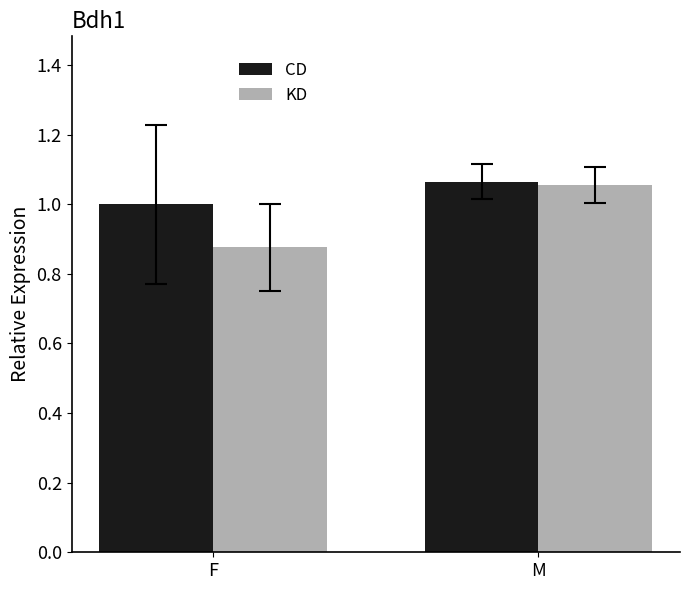

Rank the series by their average value, from lowest to highest.

KD, CD